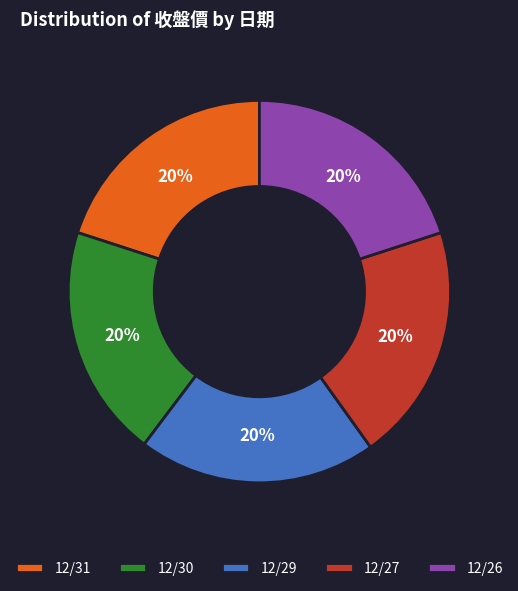

Does 12/31 represent more than half of the total?

No